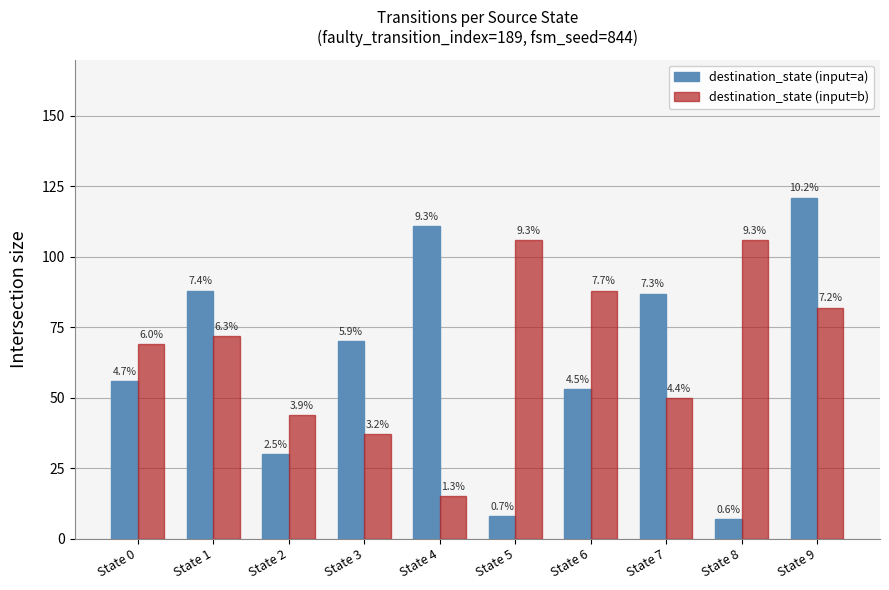

At which label does destination_state (input=b) first exceed 72?

State 5